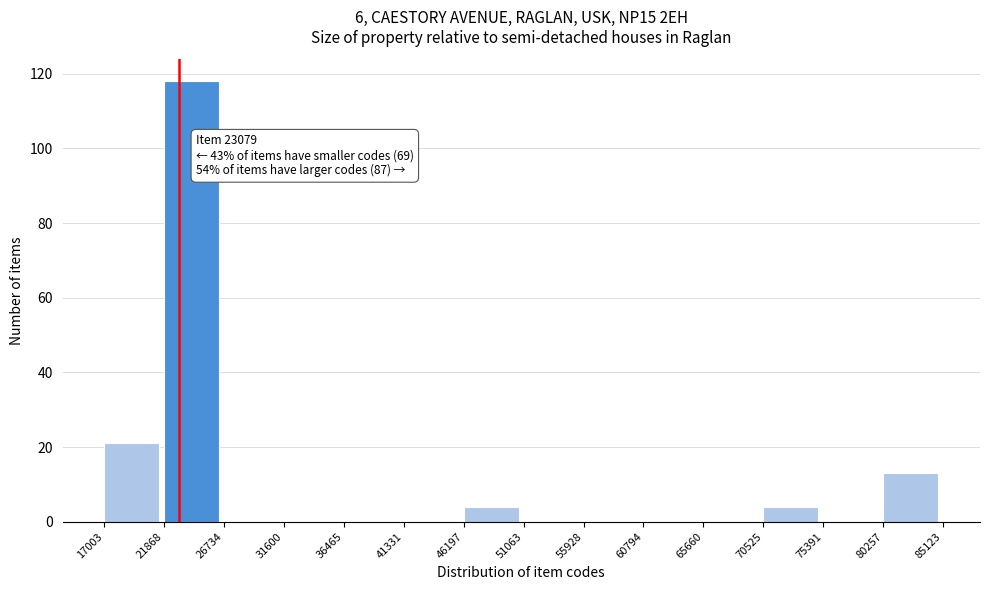

Over which range of the x-axis is the bar tallest?

21868 to 26734